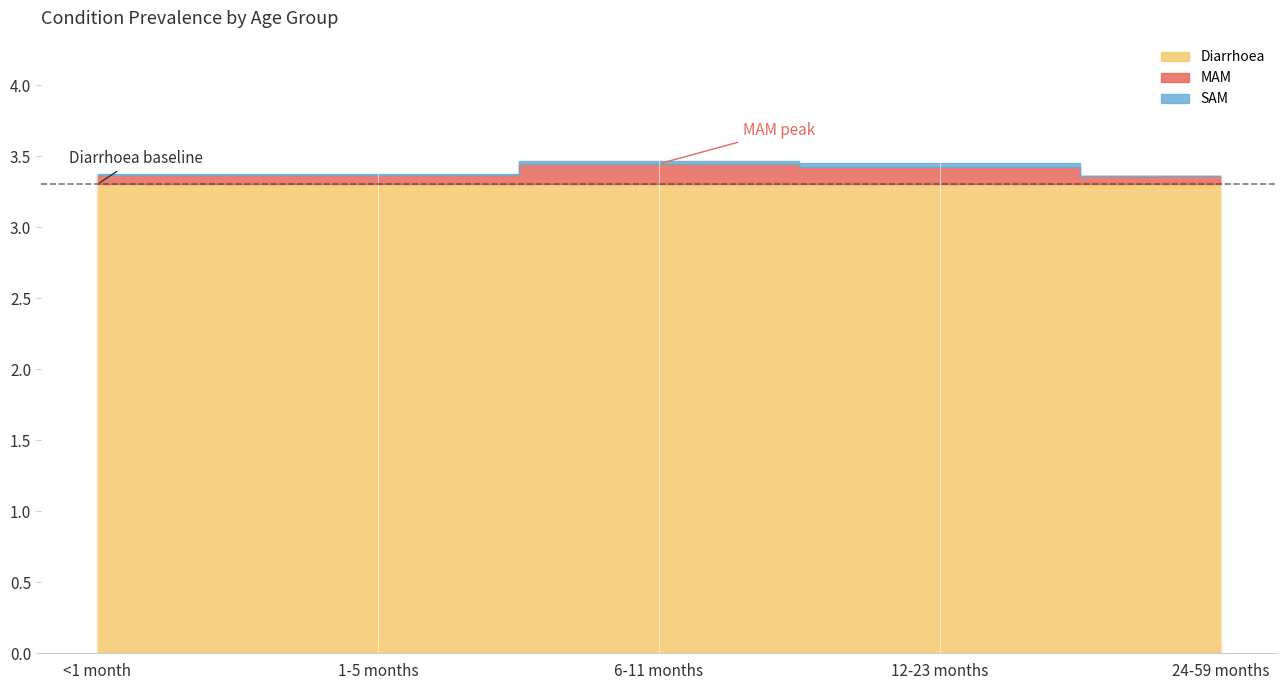

What is the total value across all series at 1-5 months?

3.4